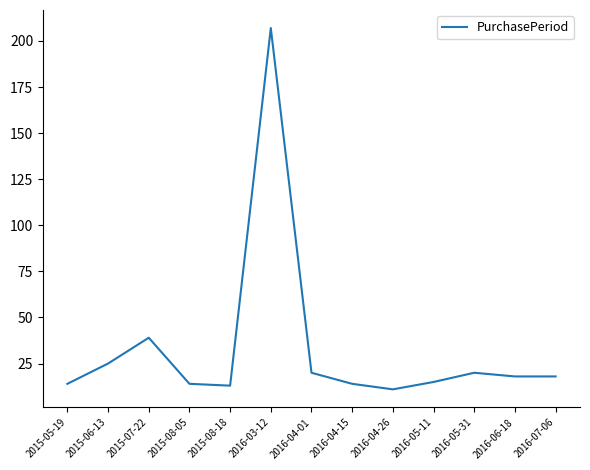

Read the value at 2016-06-18, to the nearest 5.

20